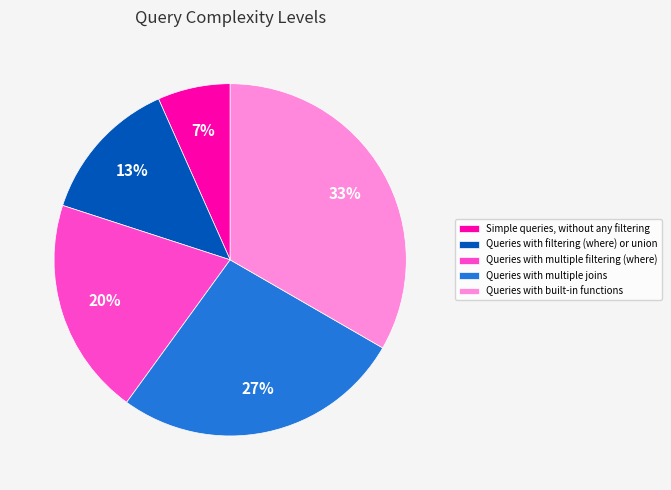

Combined, do Queries with filtering (where) or union and Queries with multiple filtering (where) account for over 50%?

No